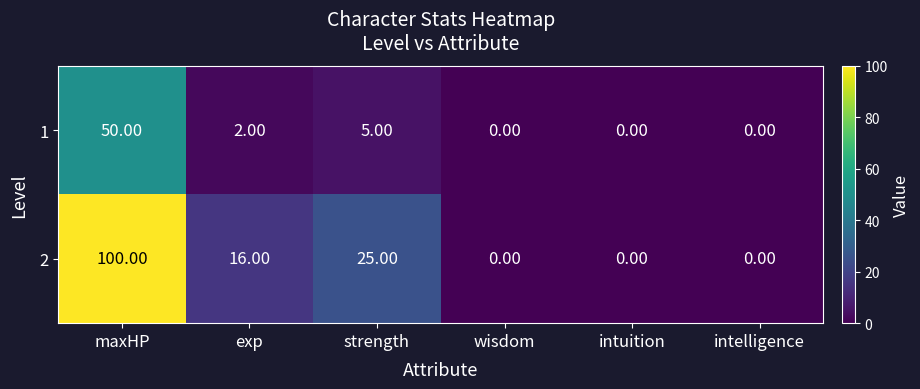

List the series in order of their overall mean, lowest first.

1, 2